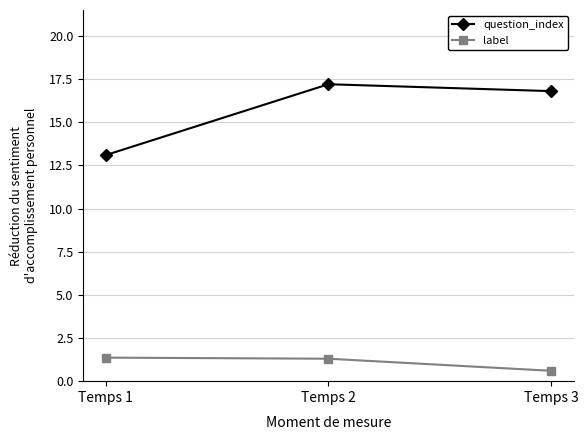

How many distinct data groups are displayed?

2